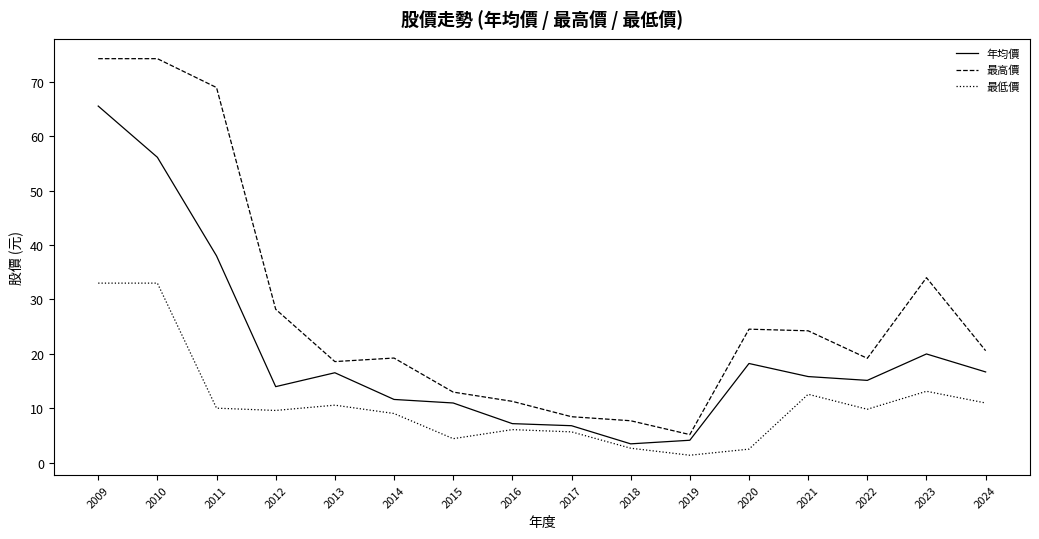

True or false: 最高價 and 最低價 intersect in this chart.

False